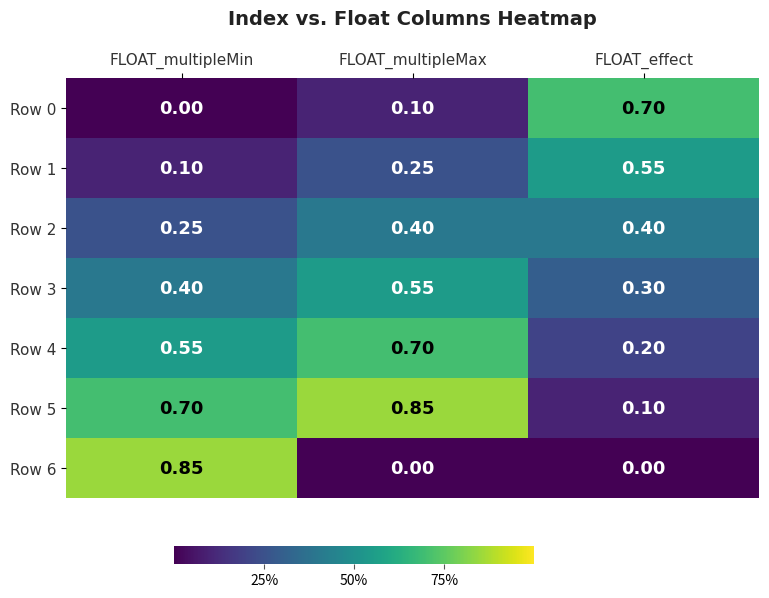

Which category has the lowest value in the Row 0 series?

FLOAT_multipleMin